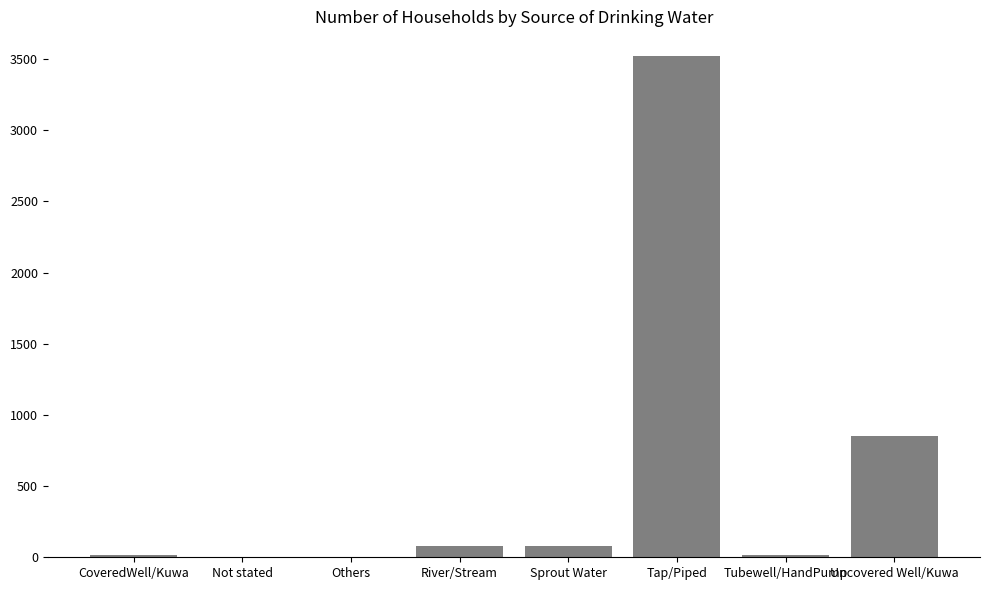

What is the sum of all values?

4557